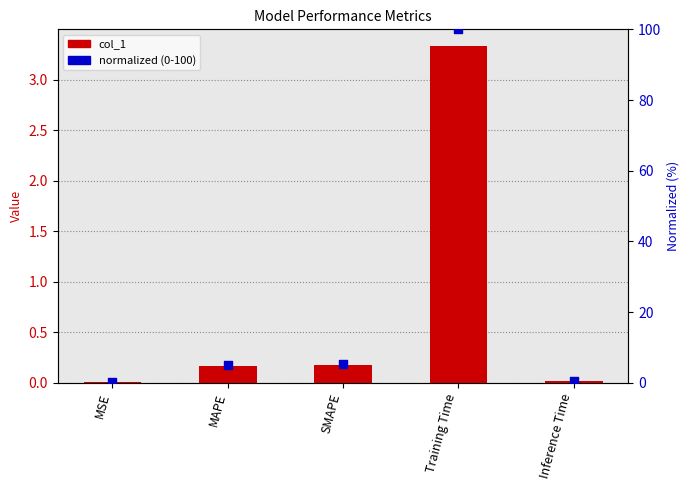

At how many categories does at least one series exceed 48?

1